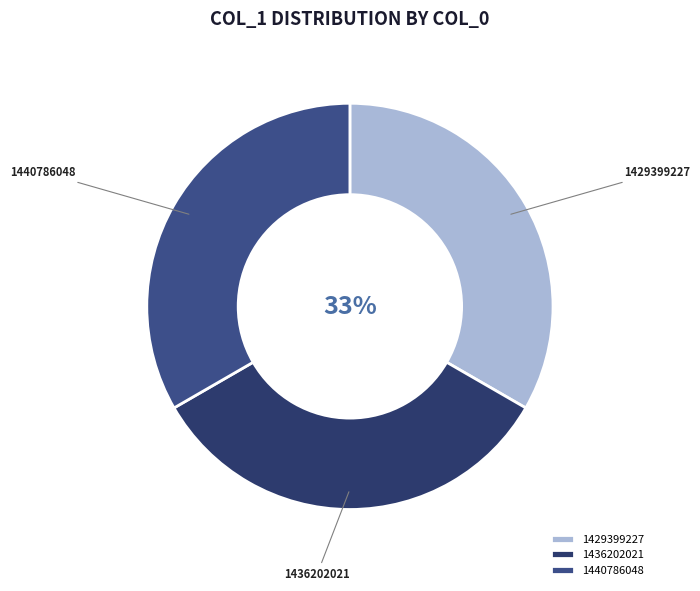

Does any single category account for the majority?

No